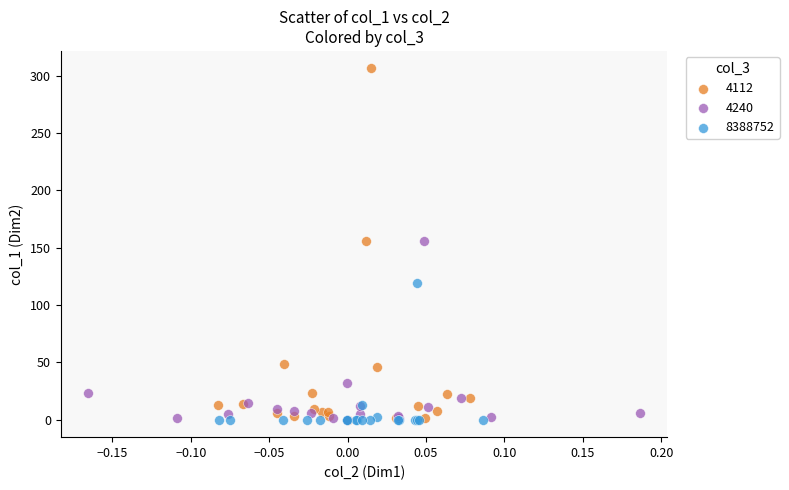

Which series contains the highest Y value?

4112